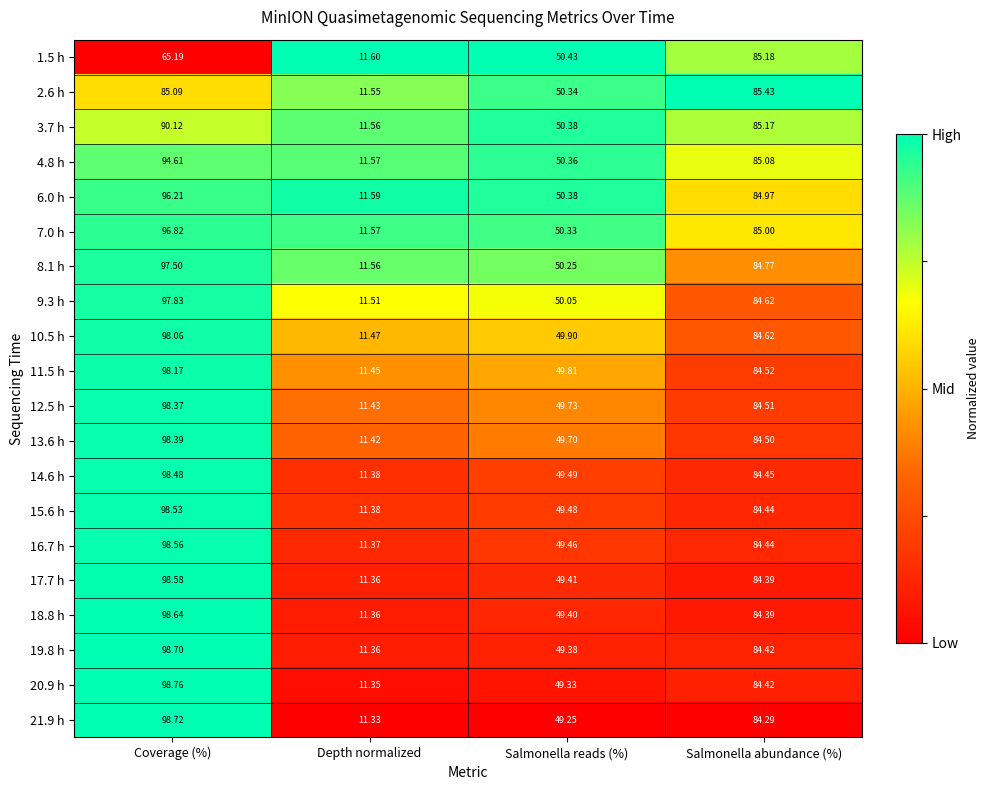

What is the total value across all series at Coverage (%)?

1905.3